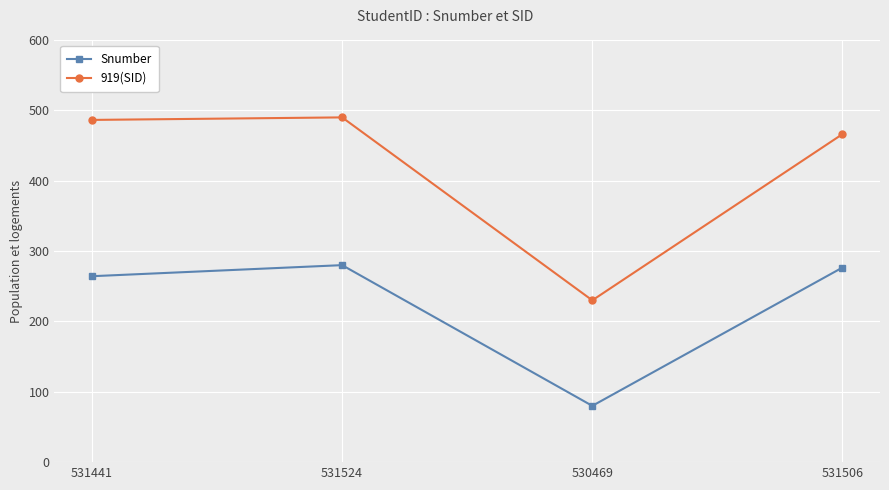

What is the maximum value for 919(SID)?

490.0